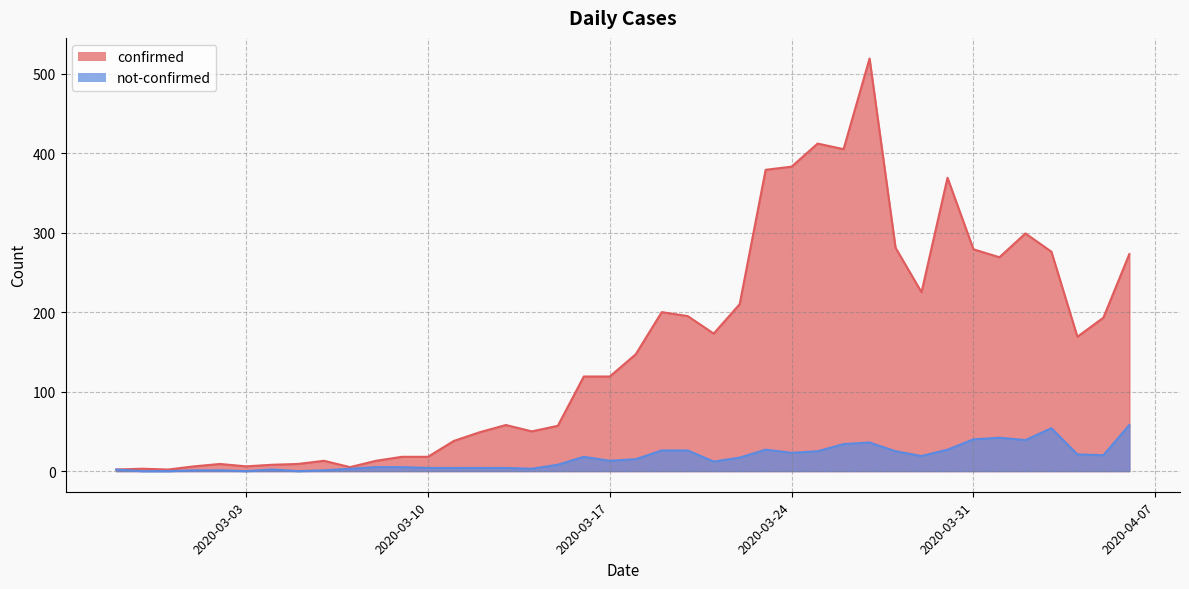

True or false: confirmed and not-confirmed intersect in this chart.

False